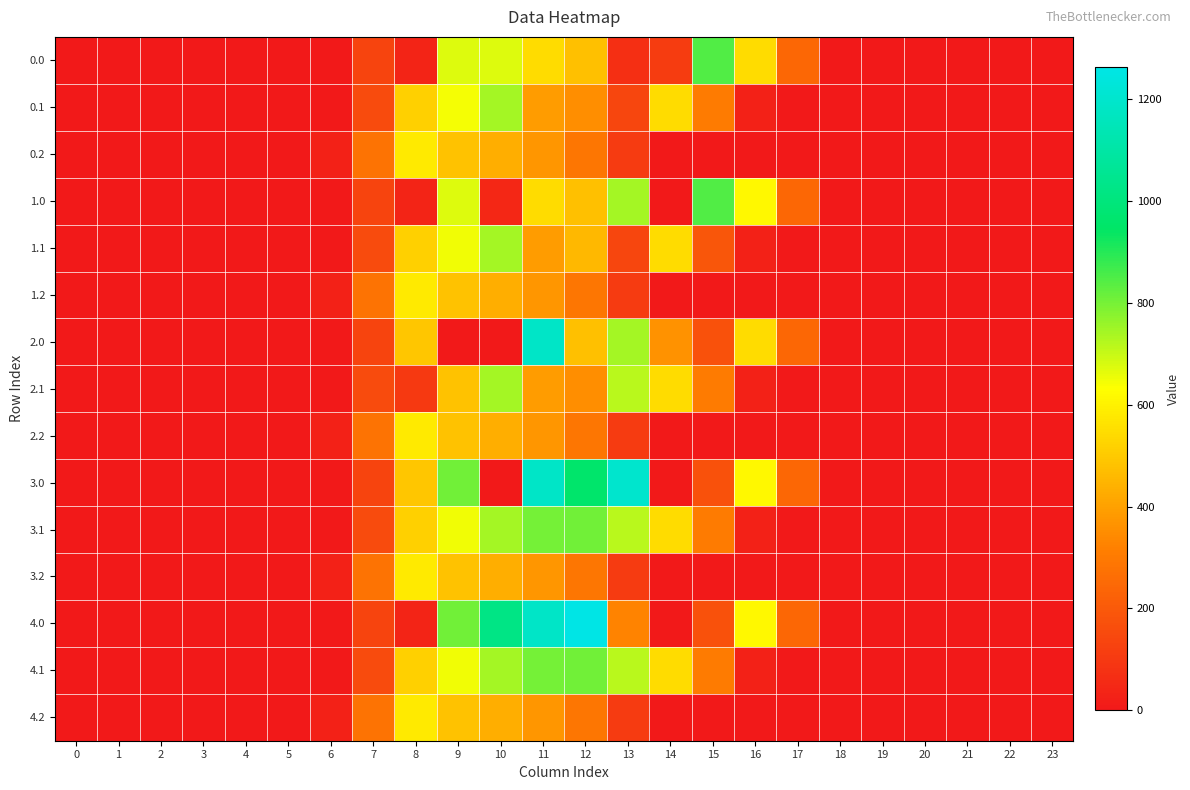

Count the number of categories in the chart.

24